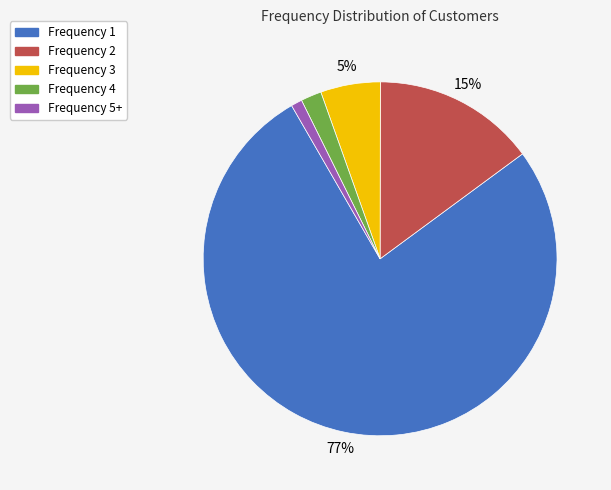

The Frequency 3 slice represents 11% of the pie. True or false?

False